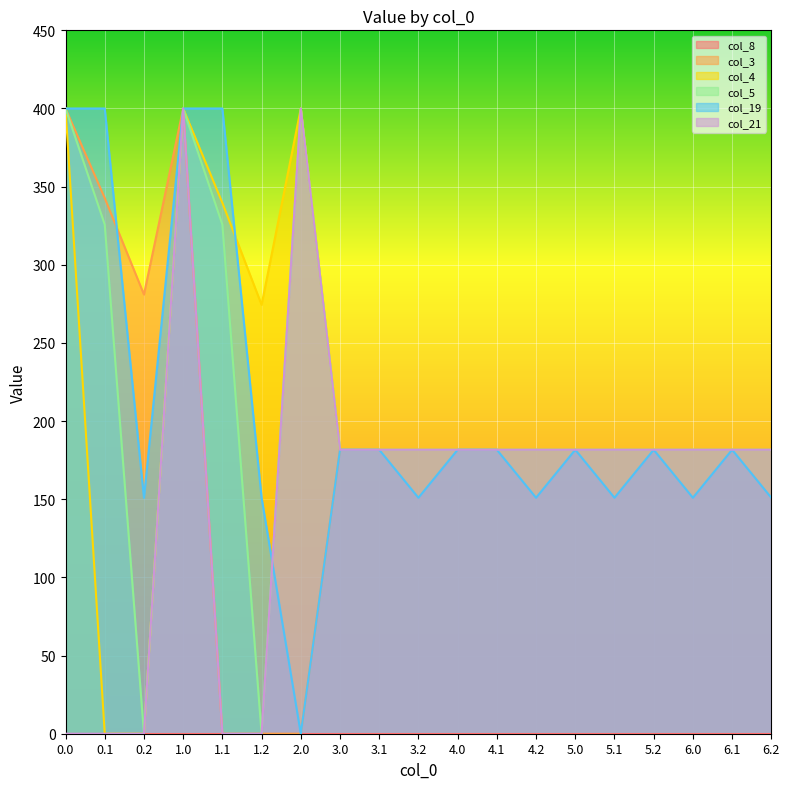

How many data points does each series have?

19